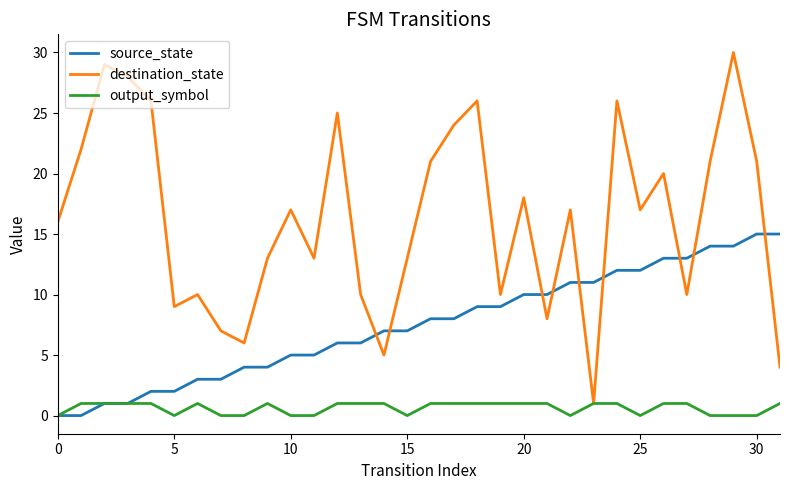

True or false: destination_state and source_state intersect in this chart.

True